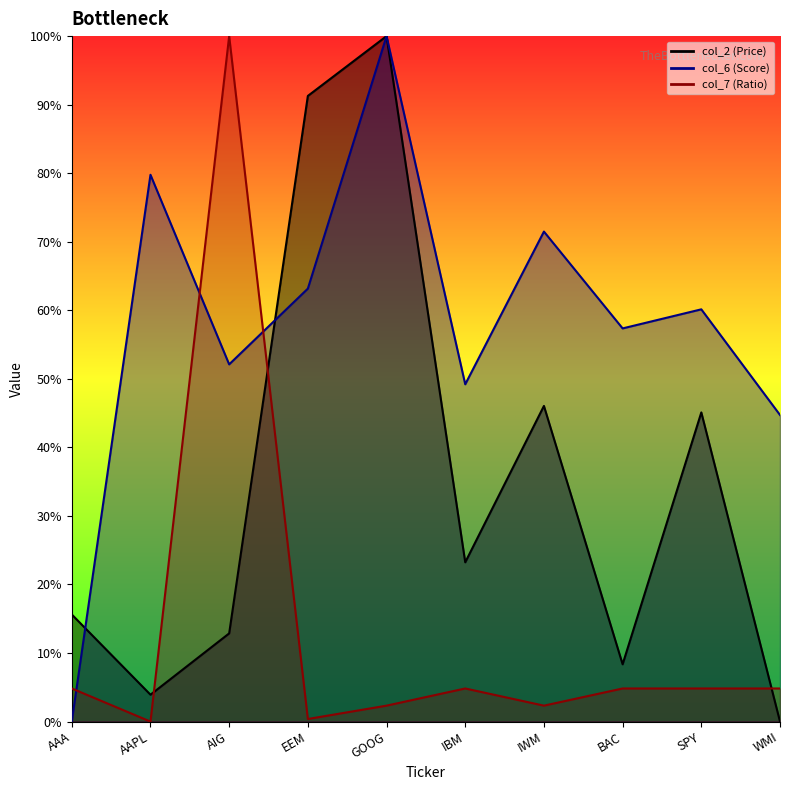

After their last crossing, which series has the higher values: col_6 or col_2?

col_2